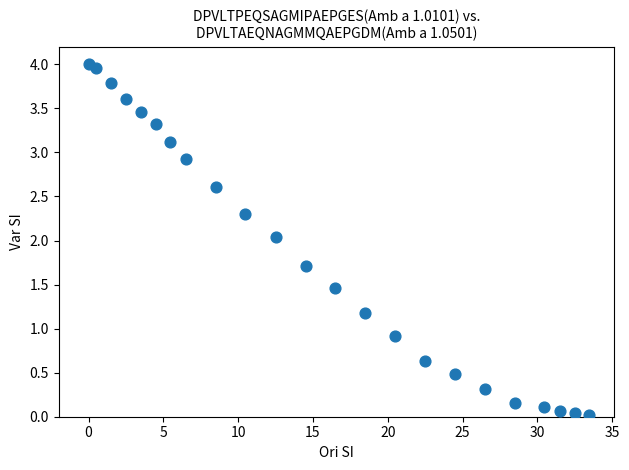

What is the range of Y values (max minus min)?

4.0